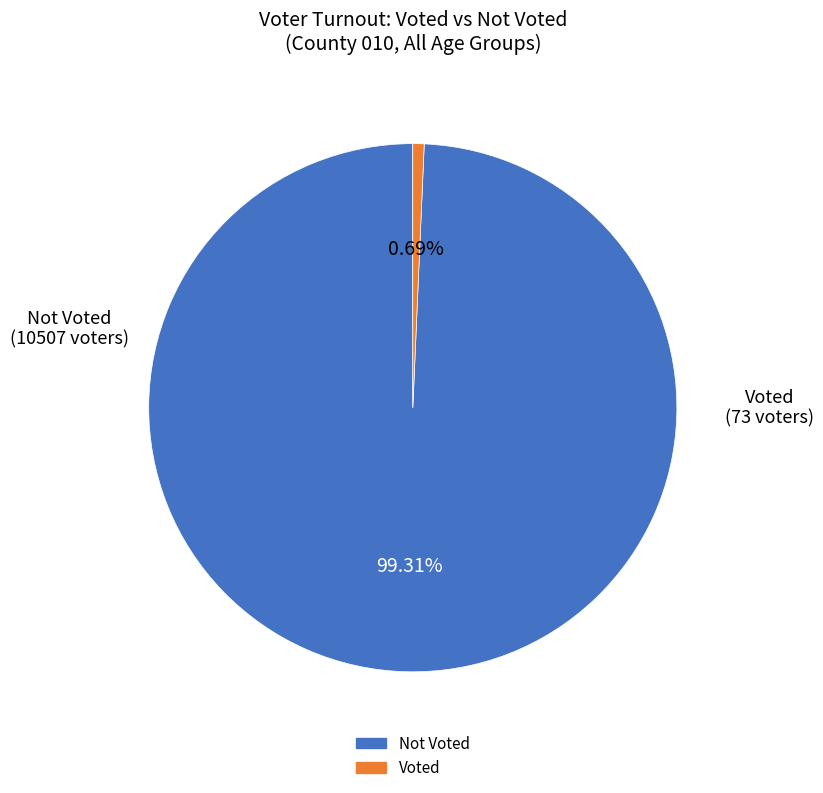

Is there any slice that represents more than half of the pie?

Yes